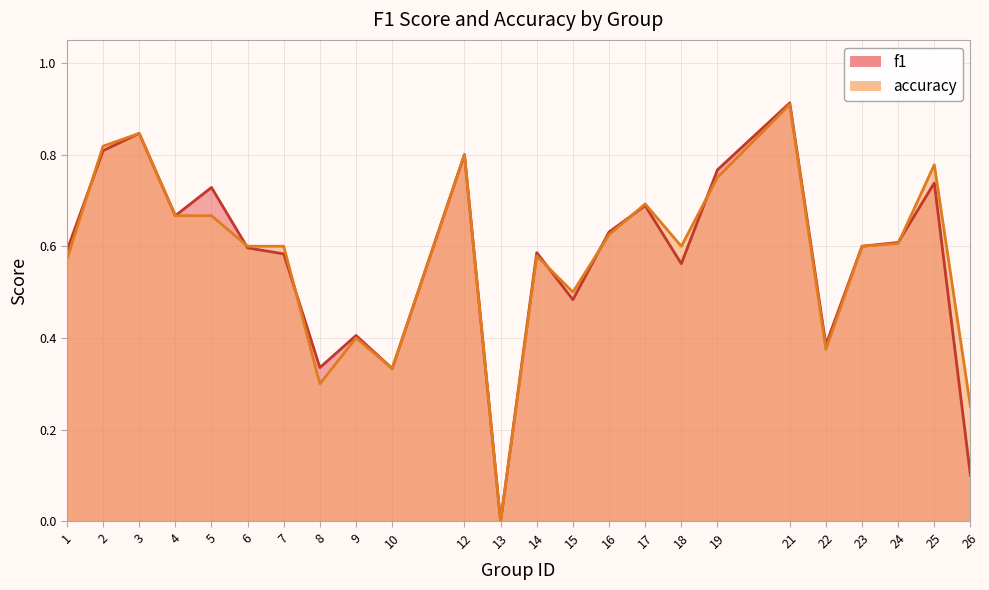

At how many categories does at least one series exceed 0?

23